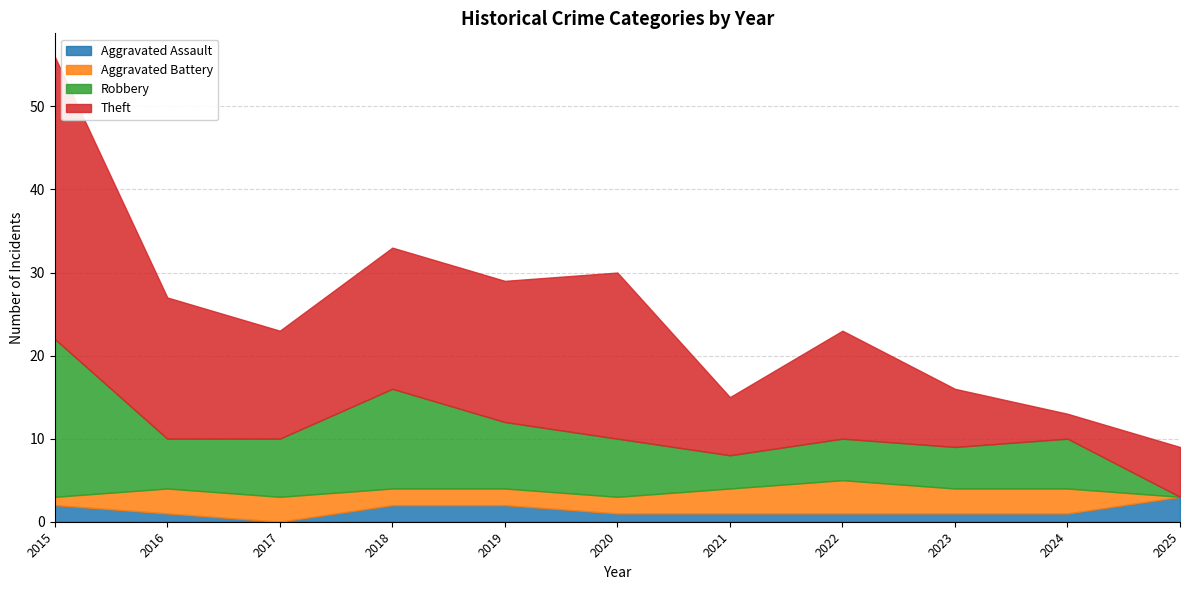

What is the approximate value of Aggravated Assault at 2024?

1